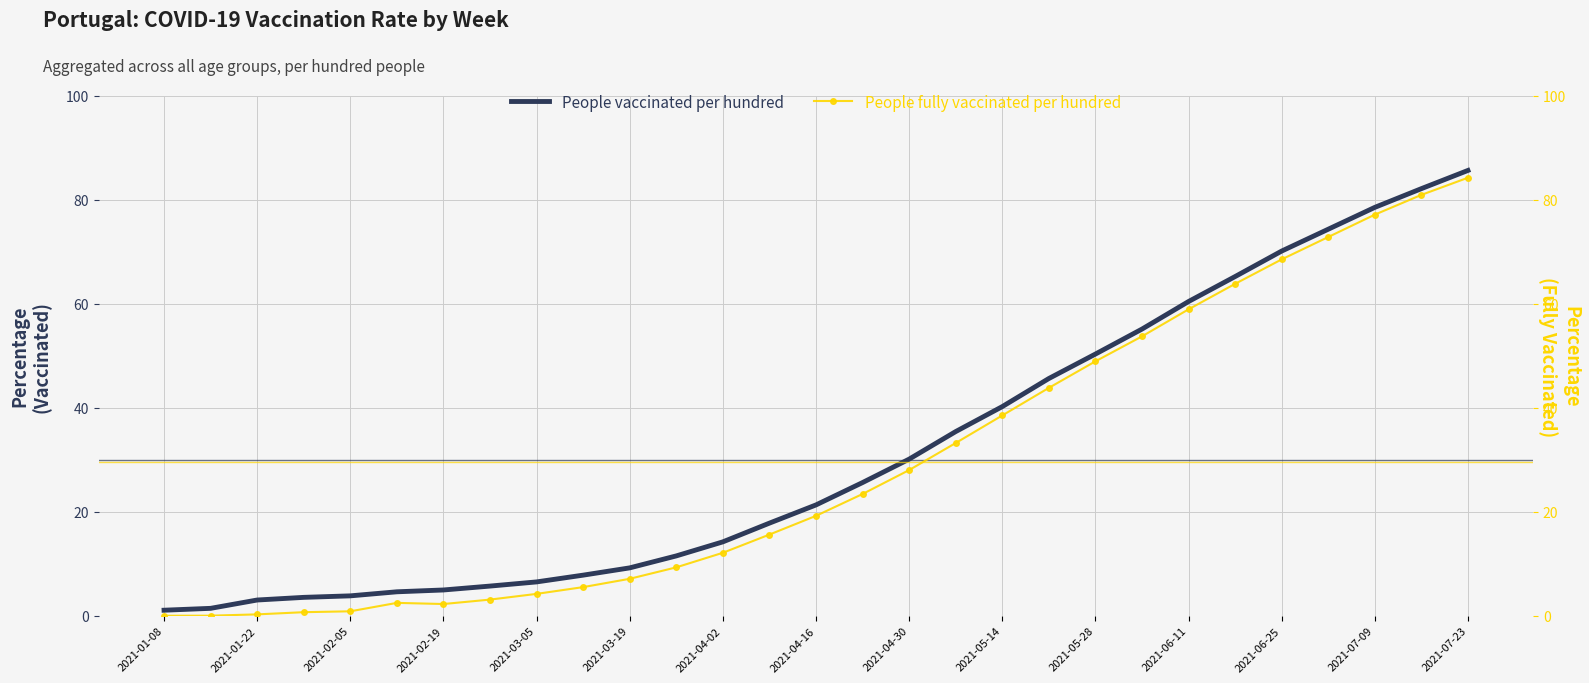

Is it true that People vaccinated per hundred equals 3.8 at 2021-02-05?

True